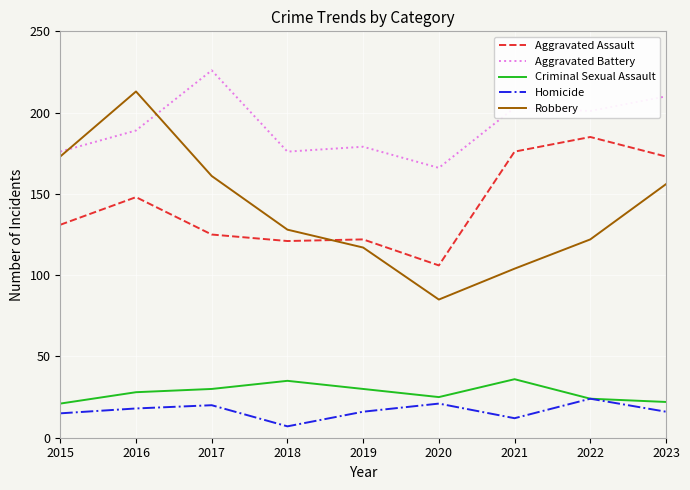

Where is the first local maximum for Aggravated Assault?

2016